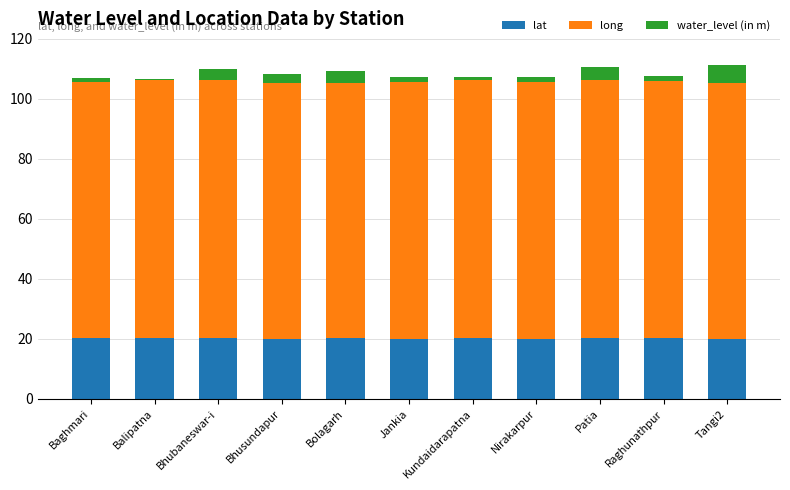

What is the sum of all lat values?

221.9